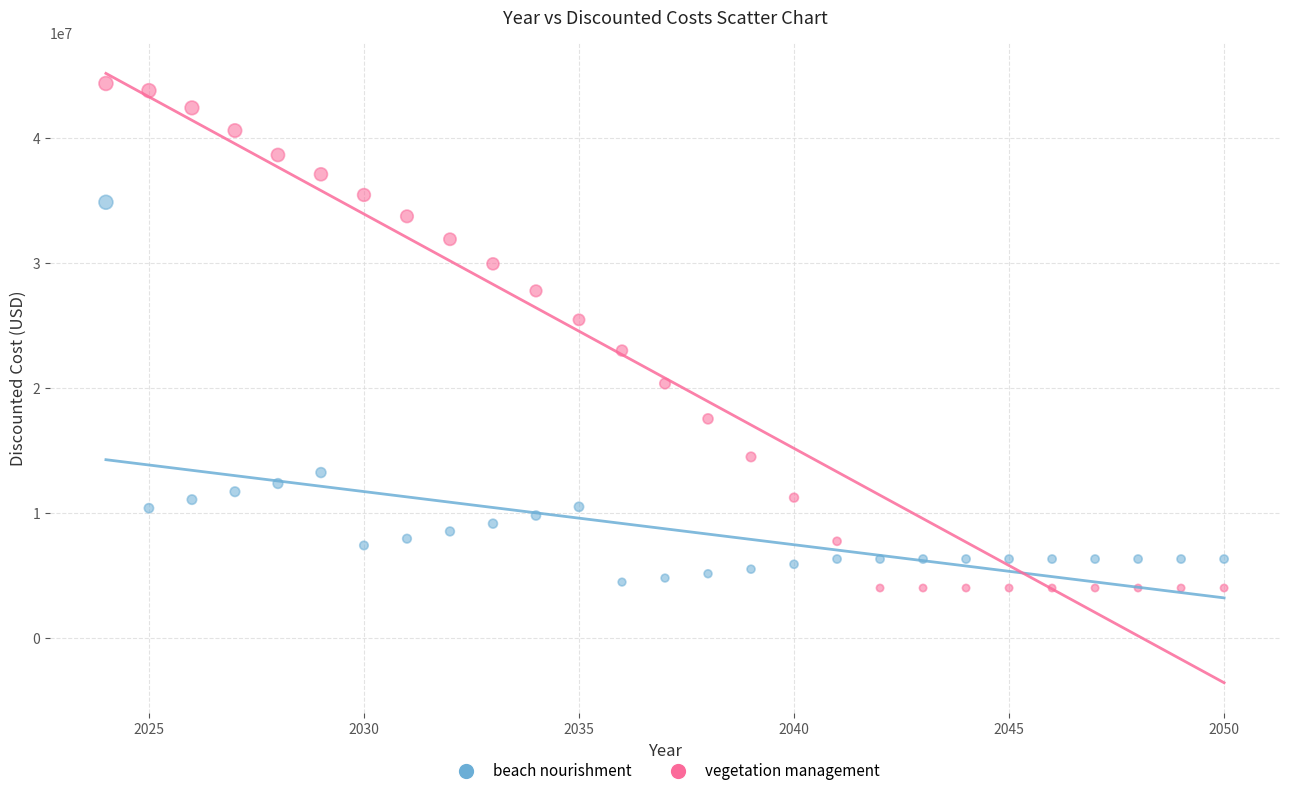

Which series reaches the minimum Y coordinate?

vegetation management